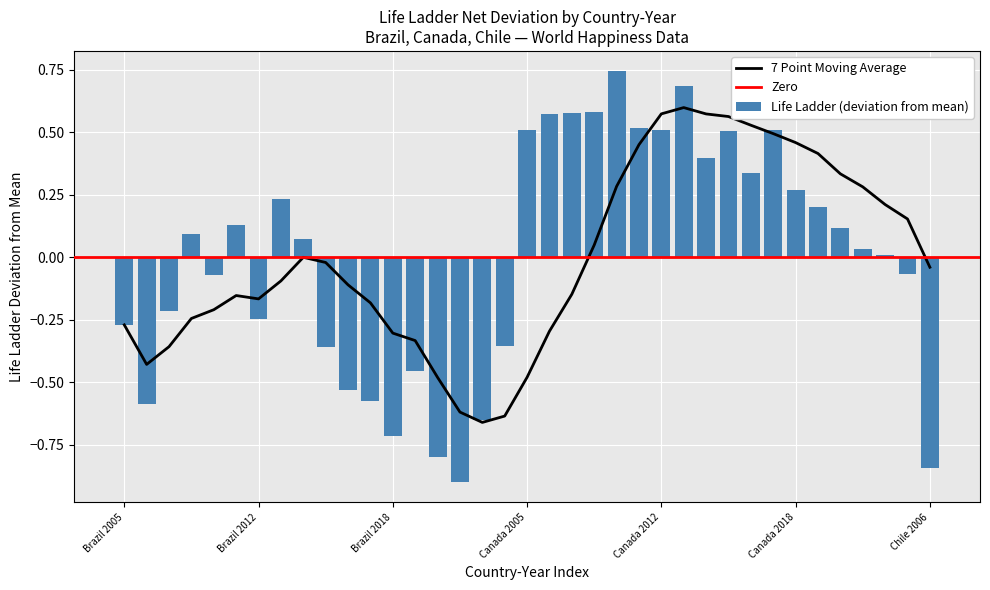

Rank the categories by value from lowest to highest.

Brazil 2021, Chile 2006, Brazil 2020, Brazil 2018, Brazil 2022, Brazil 2007, Brazil 2017, Brazil 2016, Brazil 2019, Brazil 2015, Brazil 2023, Brazil 2005, Brazil 2012, Brazil 2008, Brazil 2010, Canada 2023, Canada 2022, Canada 2021, Brazil 2014, Brazil 2009, Canada 2020, Brazil 2011, Canada 2019, Brazil 2013, Canada 2018, Canada 2016, Canada 2014, Canada 2015, Canada 2017, Canada 2012, Canada 2005, Canada 2011, Canada 2007, Canada 2008, Canada 2009, Canada 2013, Canada 2010